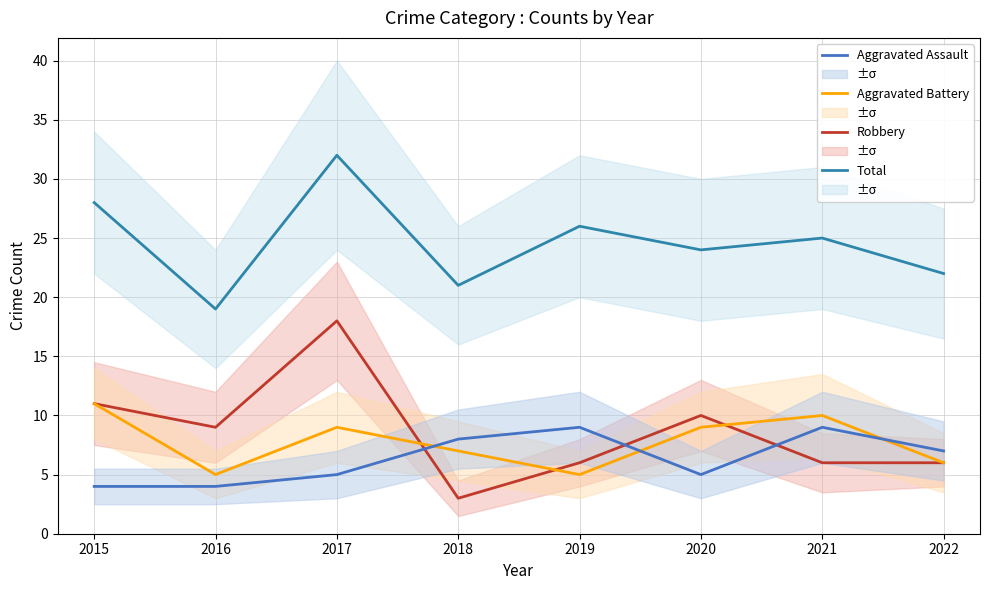

Where is the first local maximum for Aggravated Battery?

2017